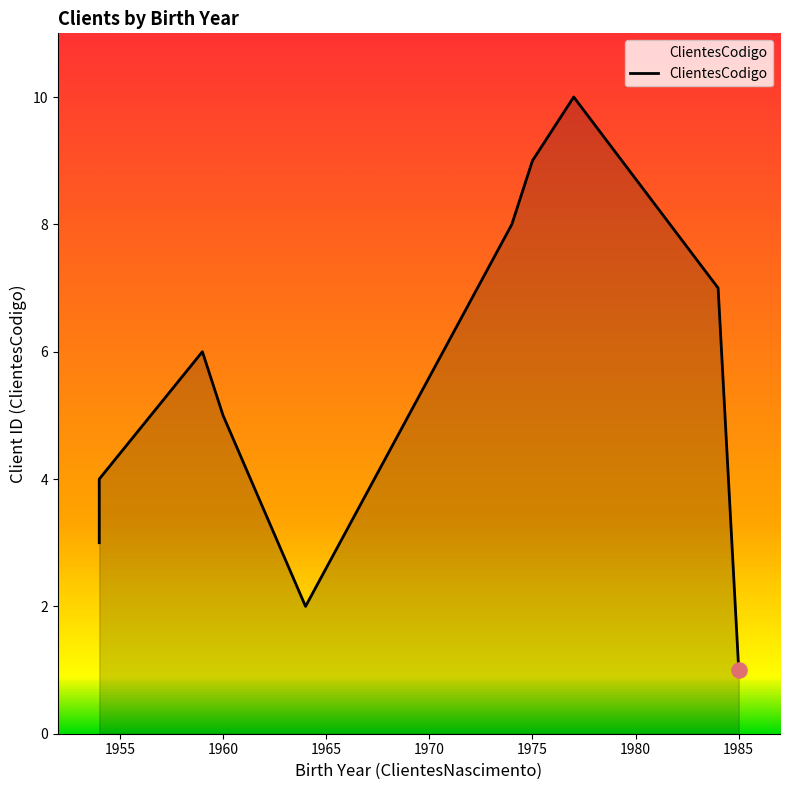

Which has a higher value, 1960 or 1980?

1980